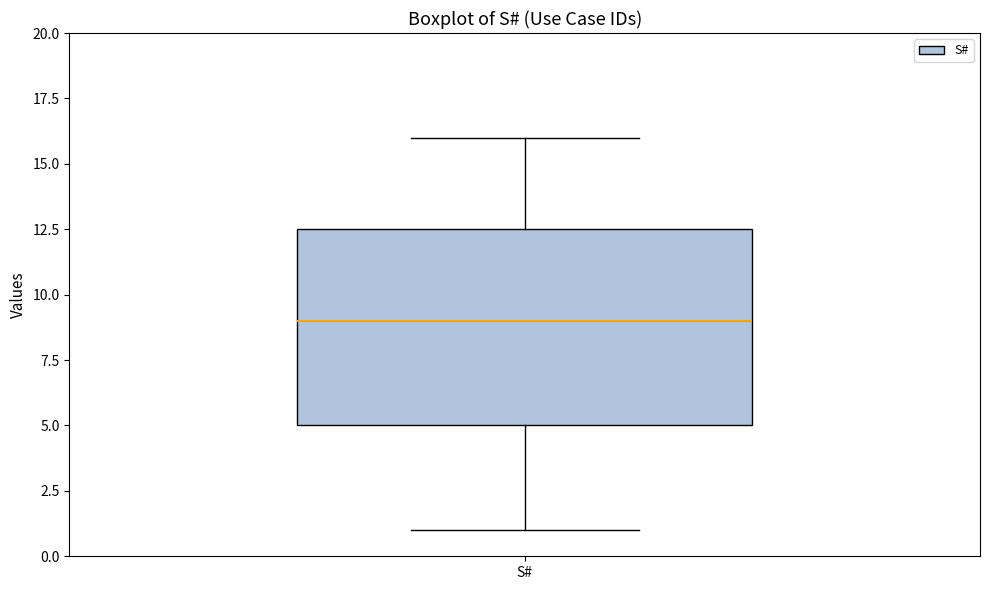

Where does the lower whisker of the box for S# end on the y-axis? The values are not printed on the chart, so give them approximately, as read against the axis.

1.0